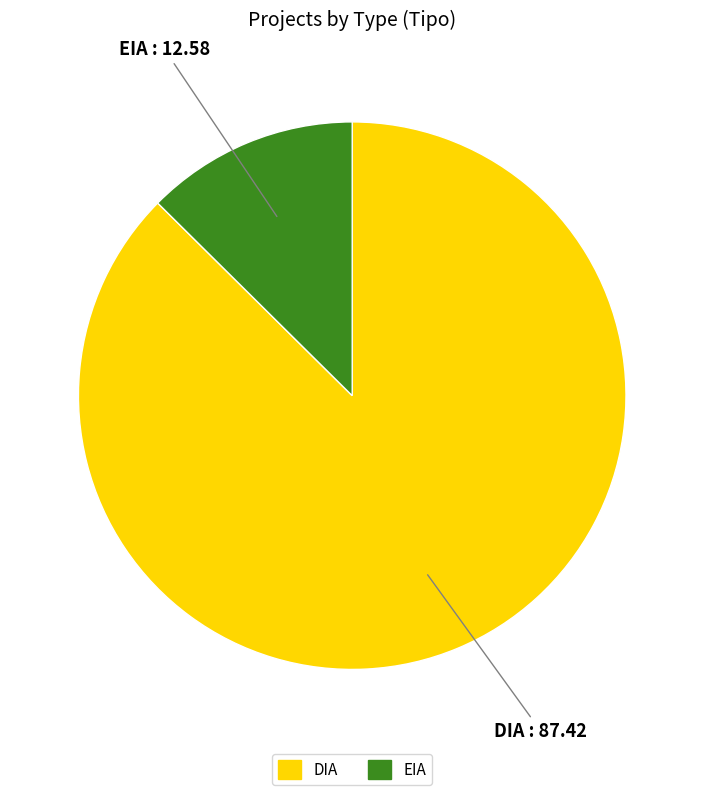

What is the smallest slice in the pie chart?

EIA